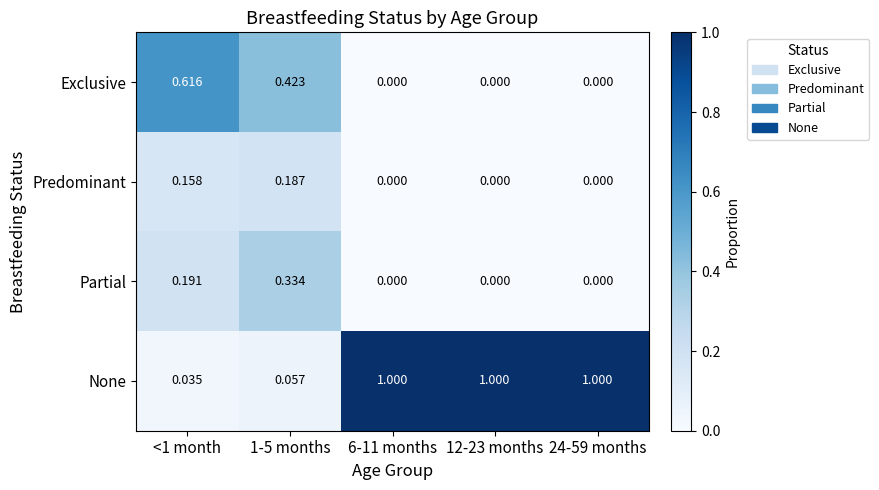

Which series has the largest total across all categories?

None